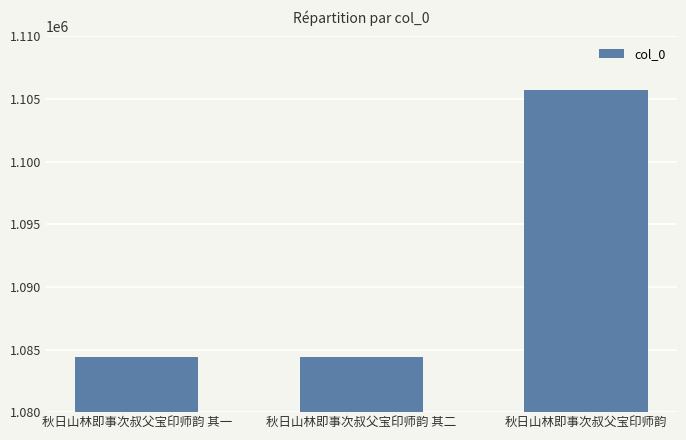

Where is the data nearest to the value 1095041?

秋日山林即事次叔父宝印师韵 其二